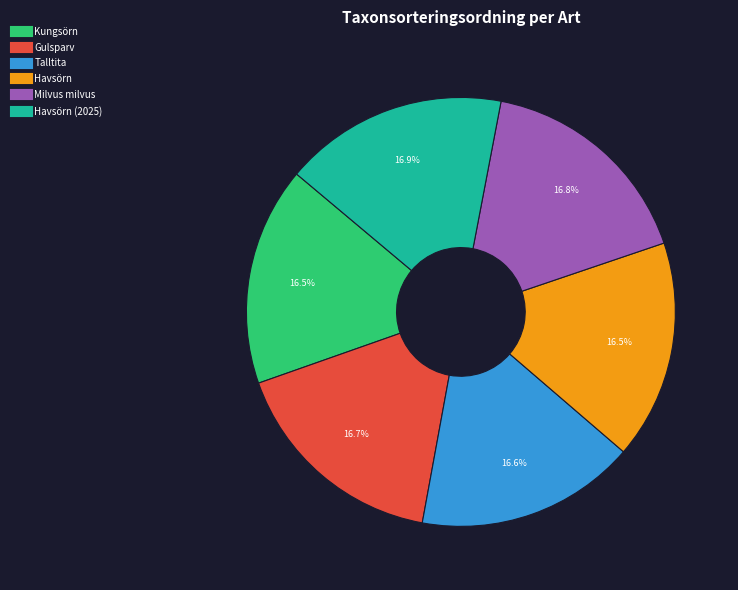

Does any single category account for the majority?

No